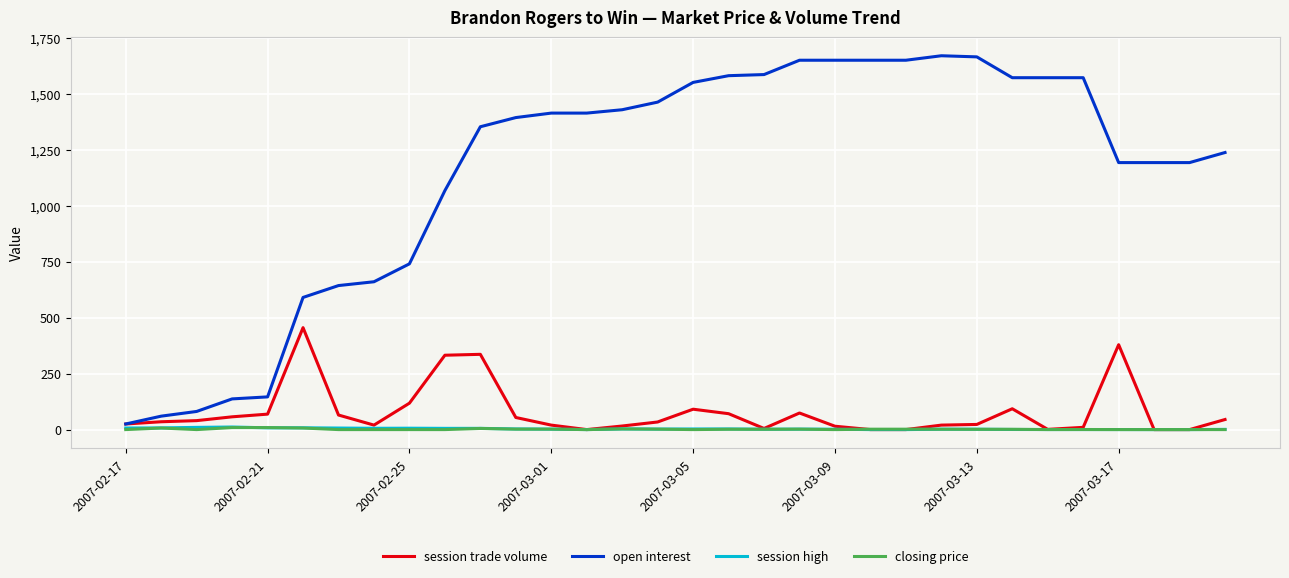

What is the average value of the open interest series?

1149.4